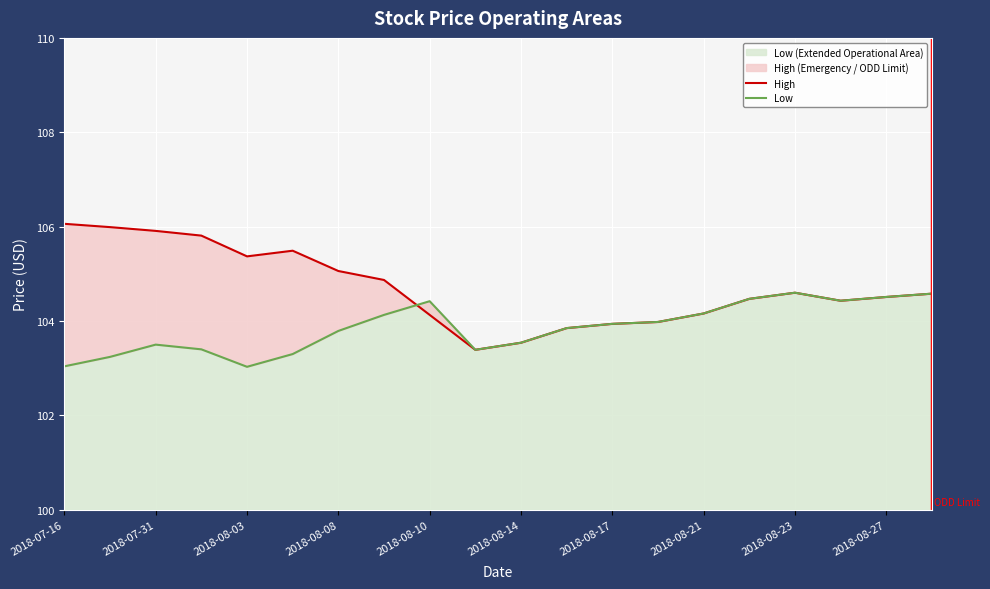

Reading right to left, what are all the values shown in this chart?

High: 104.6	104.5	104.4	104.6	104.5	104.2	104.0	103.9	103.8	103.5	103.4	104.1	104.9	105.1	105.5	105.4	105.8	105.9	106.0	106.1
Low: 104.6	104.5	104.4	104.6	104.5	104.2	104.0	103.9	103.8	103.5	103.4	104.4	104.1	103.8	103.3	103.0	103.4	103.5	103.2	103.0